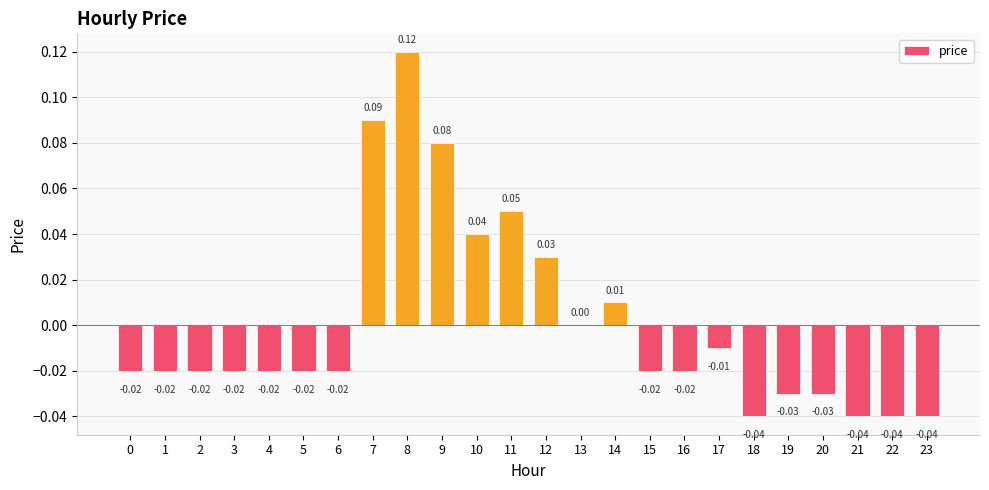

Which label corresponds to the largest value in the chart?

8